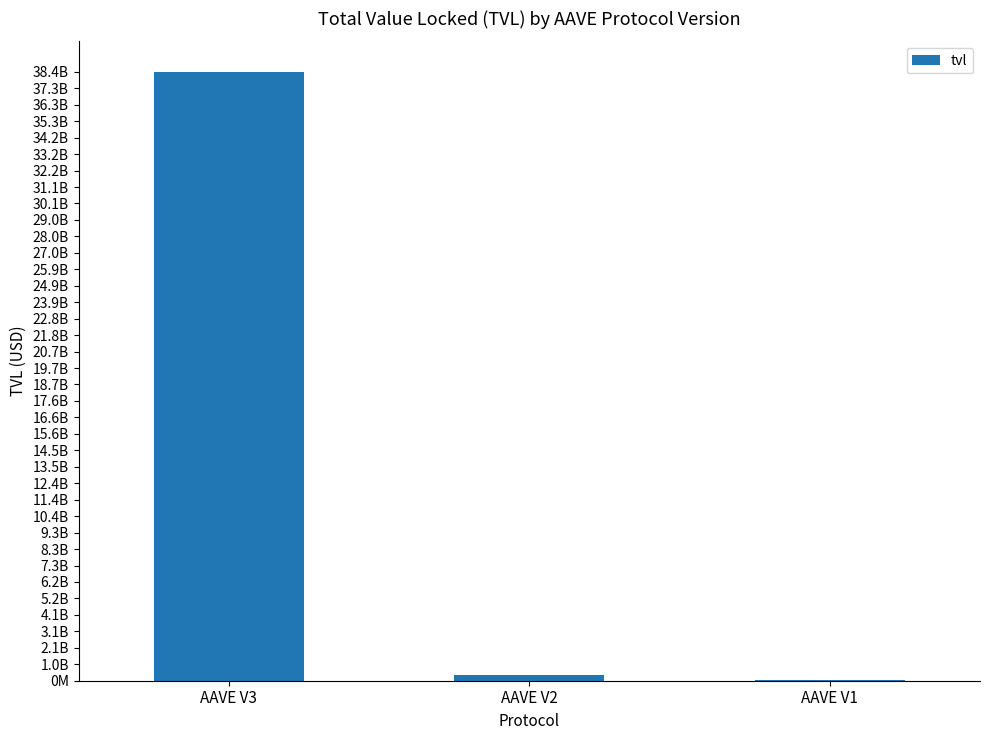

Which label corresponds to the smallest value in the chart?

AAVE V1